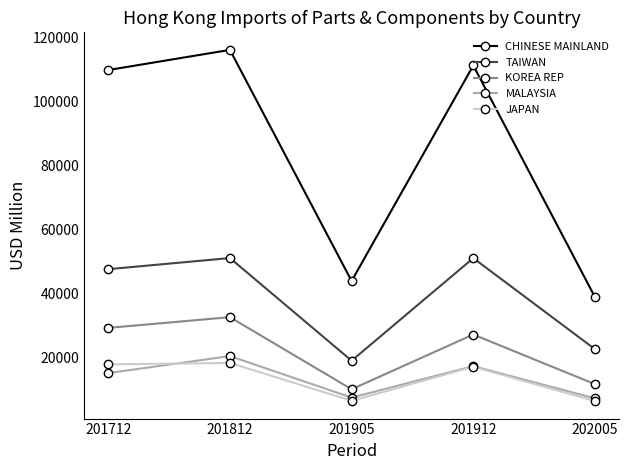

What is the spread (max minus min) of values at 201712?

94766.9